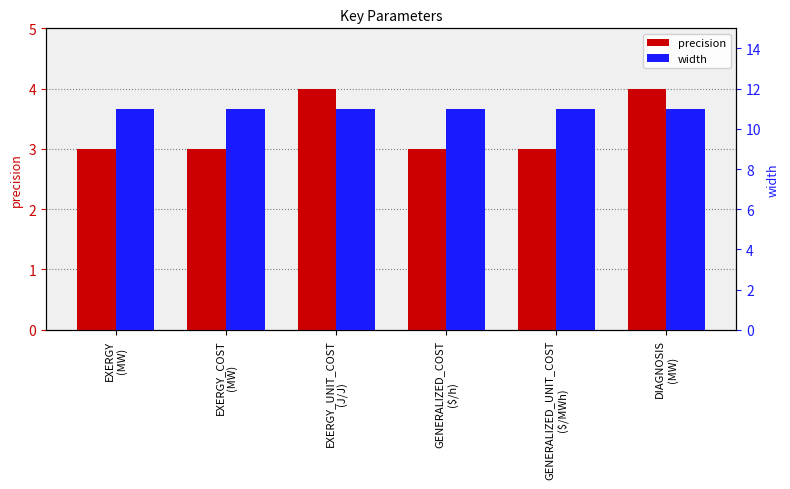

Reading right to left, what are all the values shown in this chart?

precision: 4	3	3	4	3	3
width: 11	11	11	11	11	11